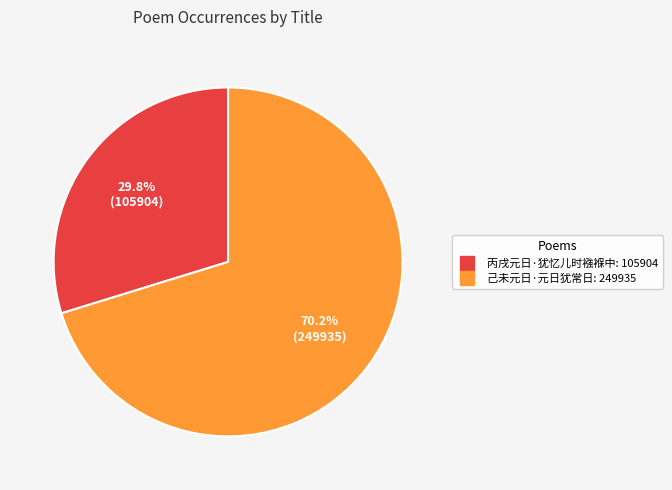

Rank the categories by value from highest to lowest.

己未元日·元日犹常日, 丙戌元日·犹忆儿时襁褓中